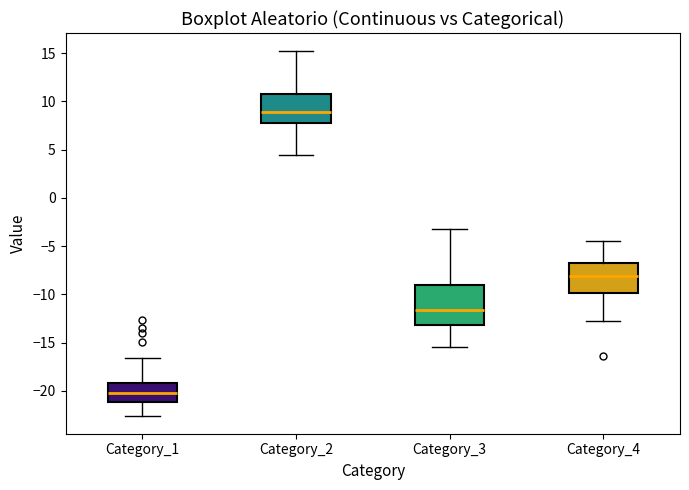

Reading left to right, read every box against the y-axis: the position of its median line, the range the box covers, and the ends of its whiskers. The values are not printed on the chart, so give them approximately, as read against the axis.

Category_1: median -20.0, box -21.0 to -19.0, whiskers -22.5 to -16.5
Category_2: median 9.0, box 8.0 to 11.0, whiskers 4.5 to 15.0
Category_3: median -11.5, box -13.0 to -9.0, whiskers -15.5 to -3.0
Category_4: median -8.0, box -10.0 to -7.0, whiskers -12.5 to -4.5